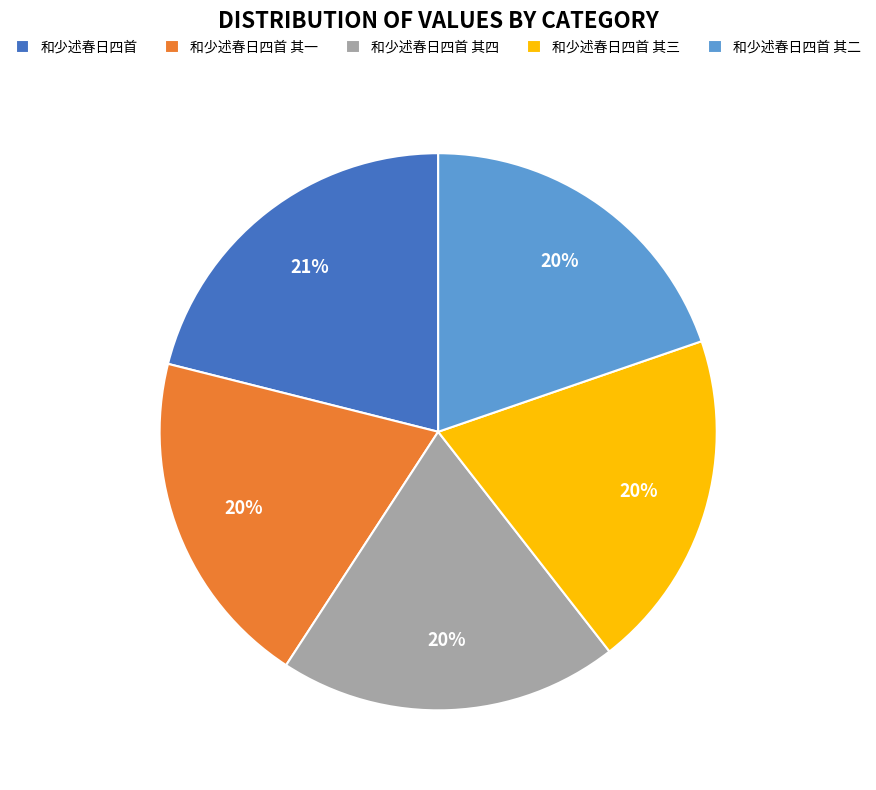

The 和少述春日四首 slice represents 21% of the pie. True or false?

True